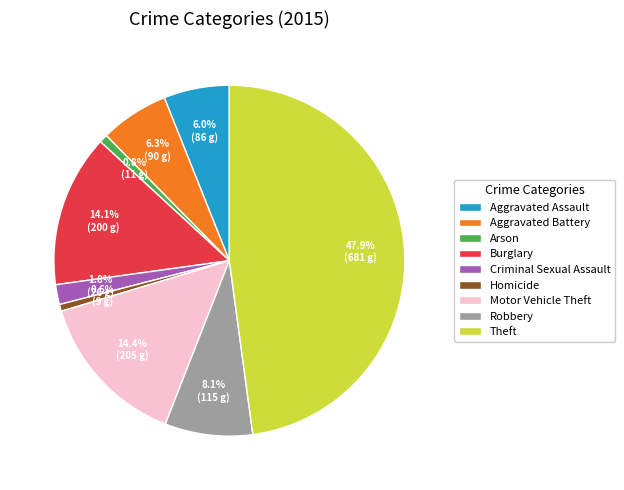

What is the ratio of the value at Aggravated Battery to the value at Motor Vehicle Theft?

0.4